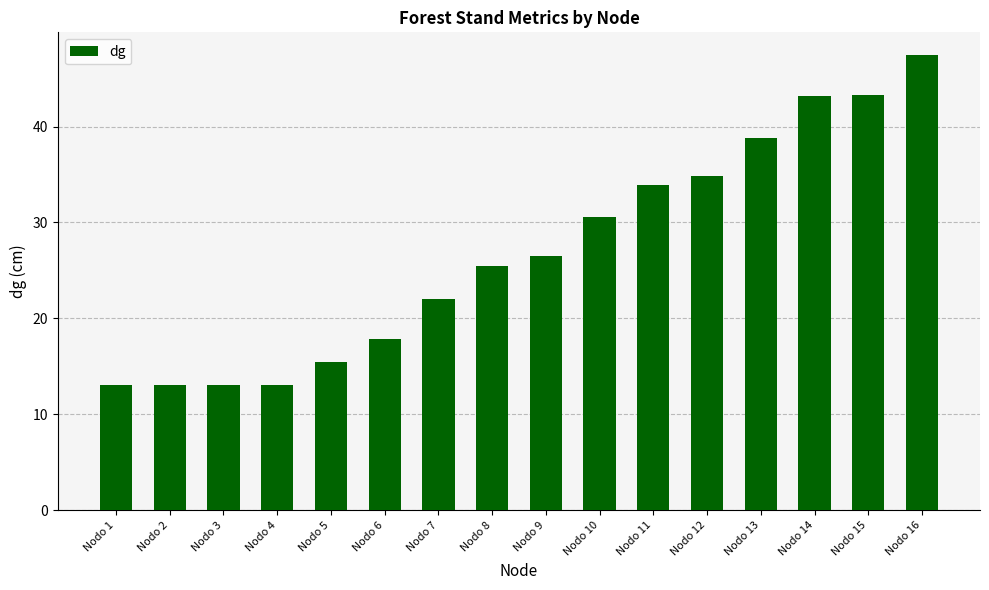

What is the smallest value displayed?

13.0